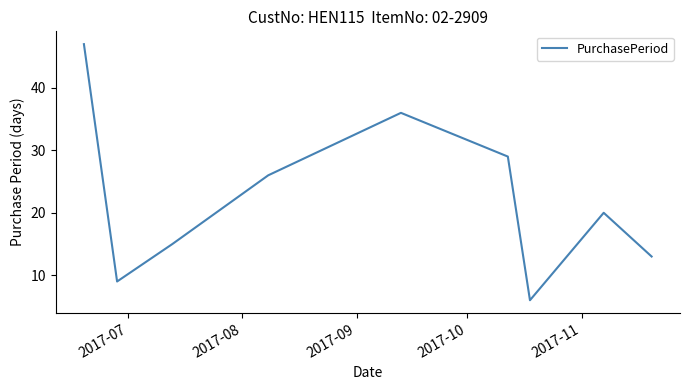

What is the difference between the maximum and minimum values?

41